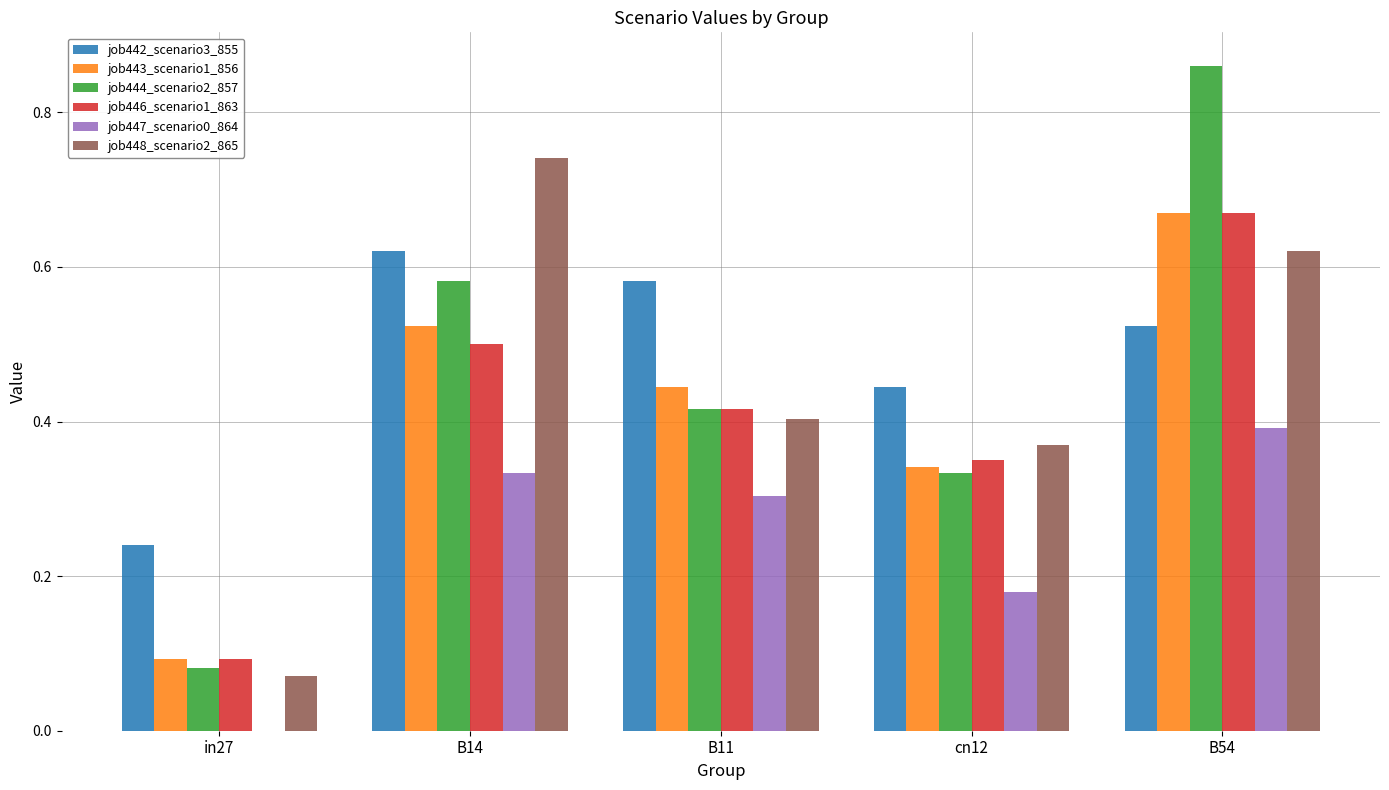

Which series changed the most between cn12 and B54?

job444_scenario2_857